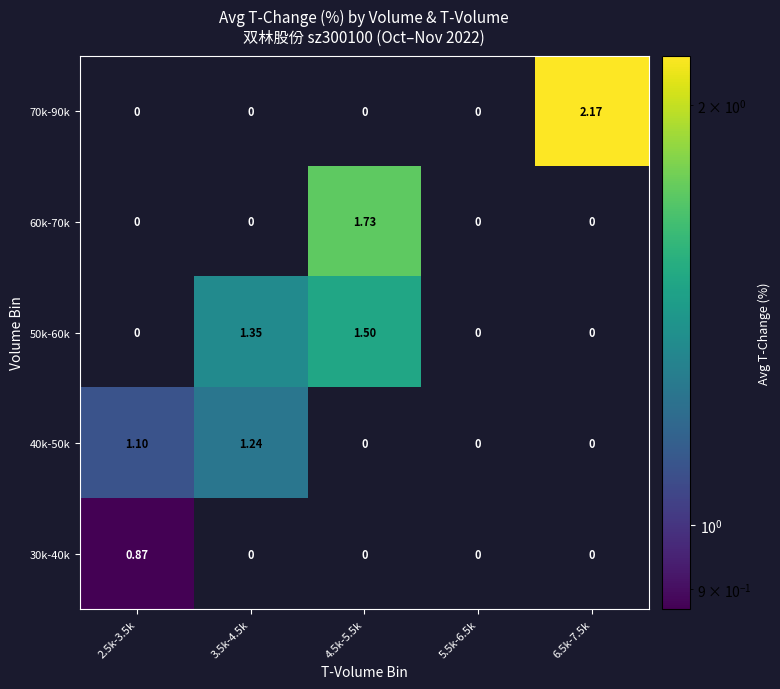

Is the value of 30k-40k at 6.5k-7.5k greater than the value of 60k-70k at 4.5k-5.5k?

No